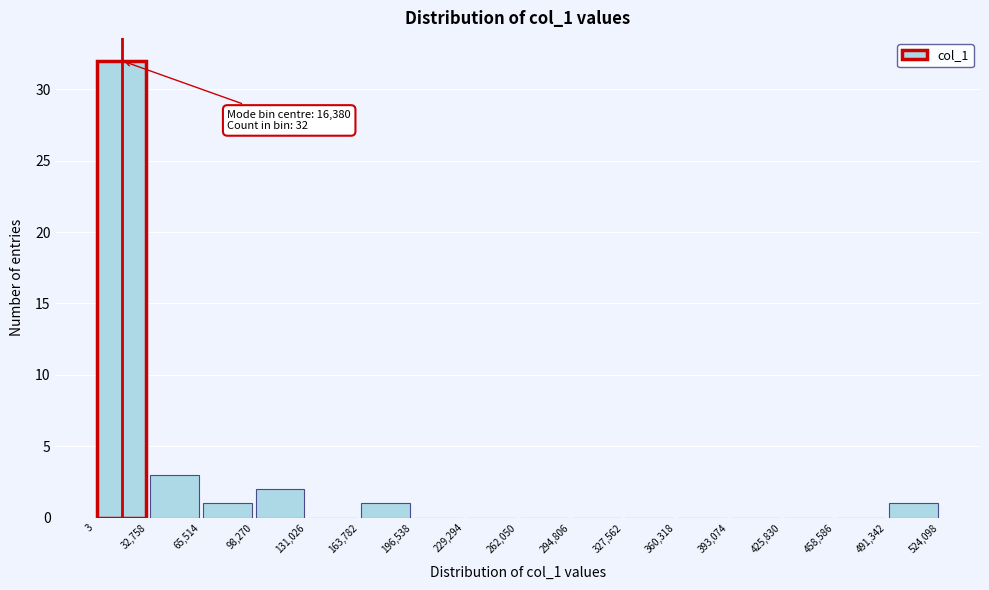

Over which range of the x-axis is the bar tallest?

3 to 32,758